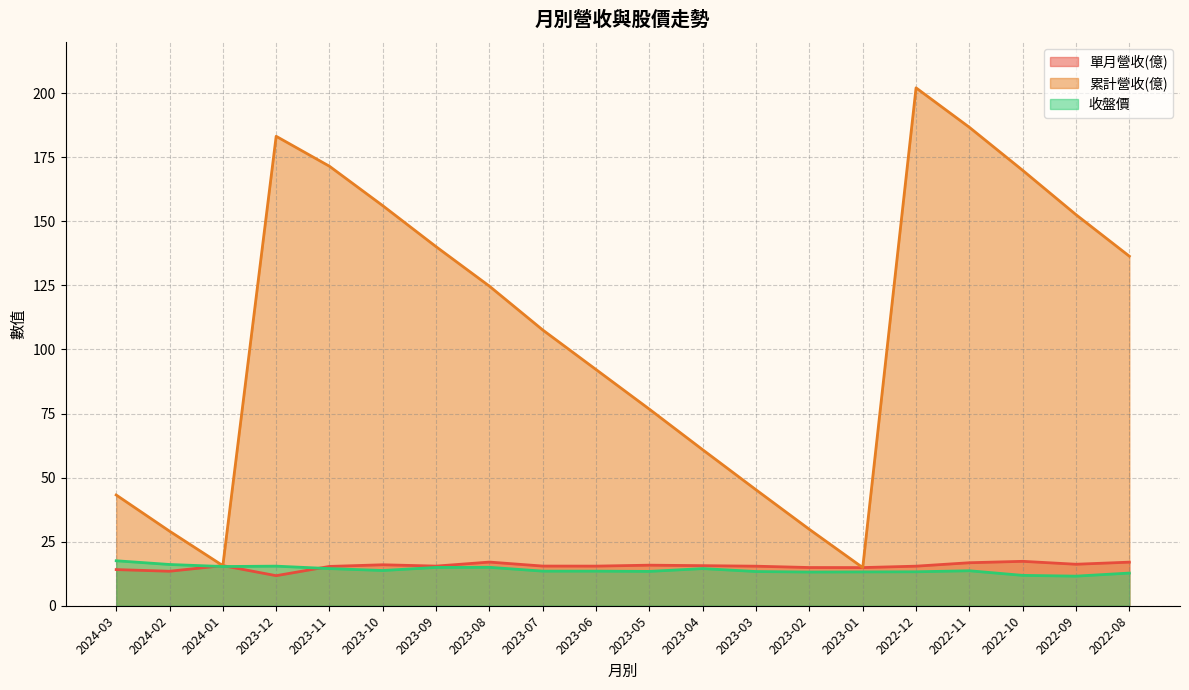

Rank the series by their maximum value, from lowest to highest.

單月營收(億), 收盤價, 累計營收(億)